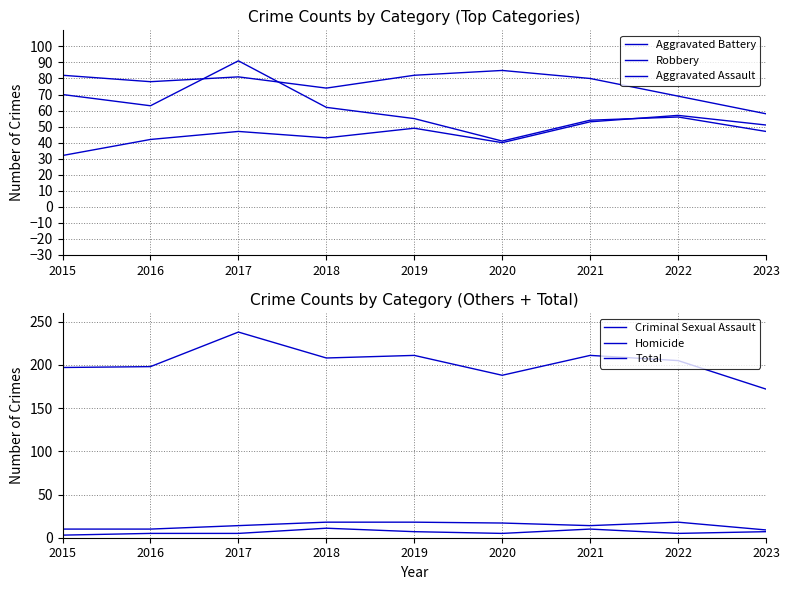

Which category has the highest value in the Aggravated Assault series?

2022